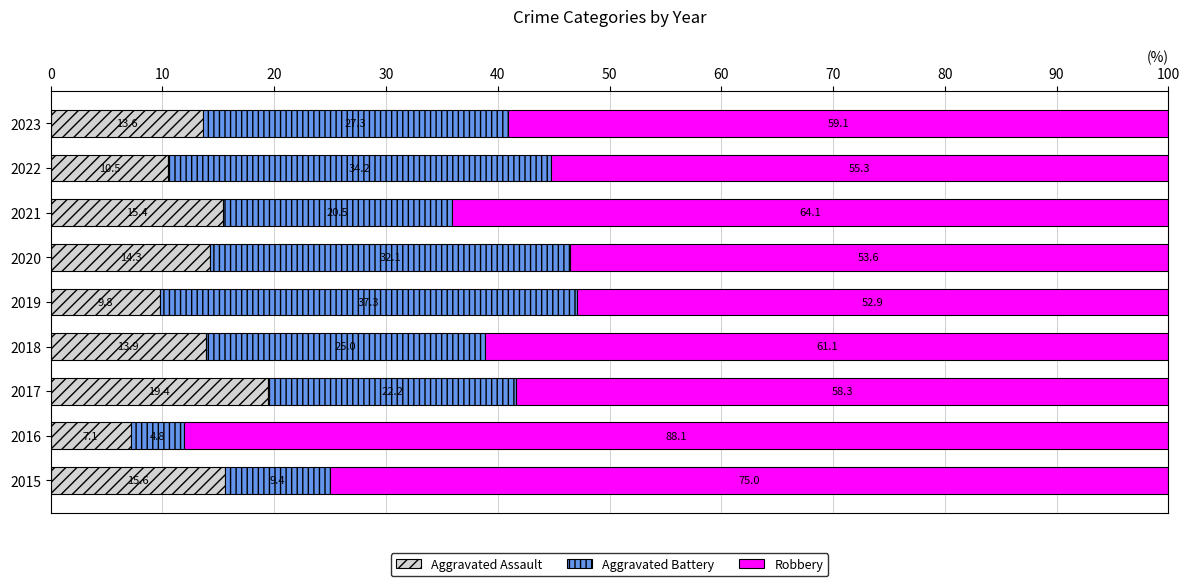

What is the approximate value of Aggravated Assault at 2016?

7.1